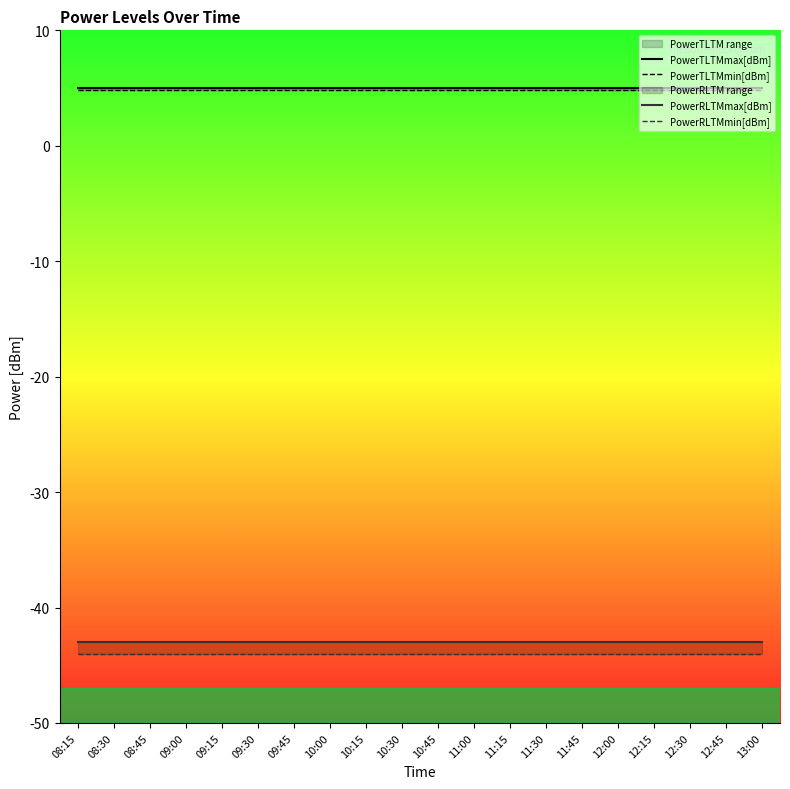

The value of PowerRLTMmin[dBm] at 10:00 is -44.0. True or false?

True